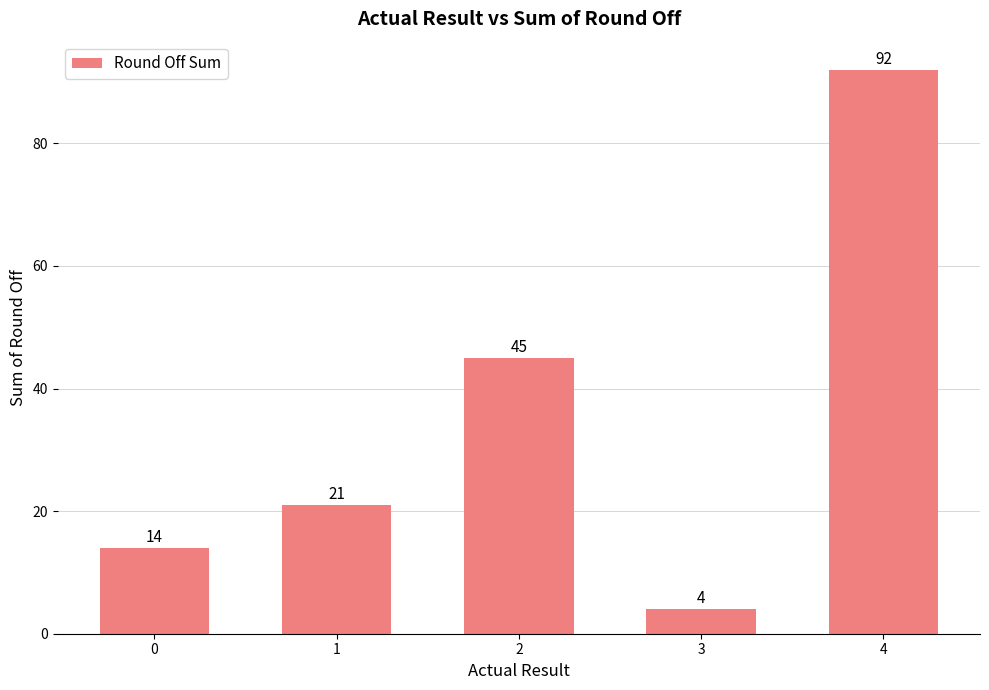

Reading right to left, what are all the values shown in this chart?

4=92	3=4	2=45	1=21	0=14